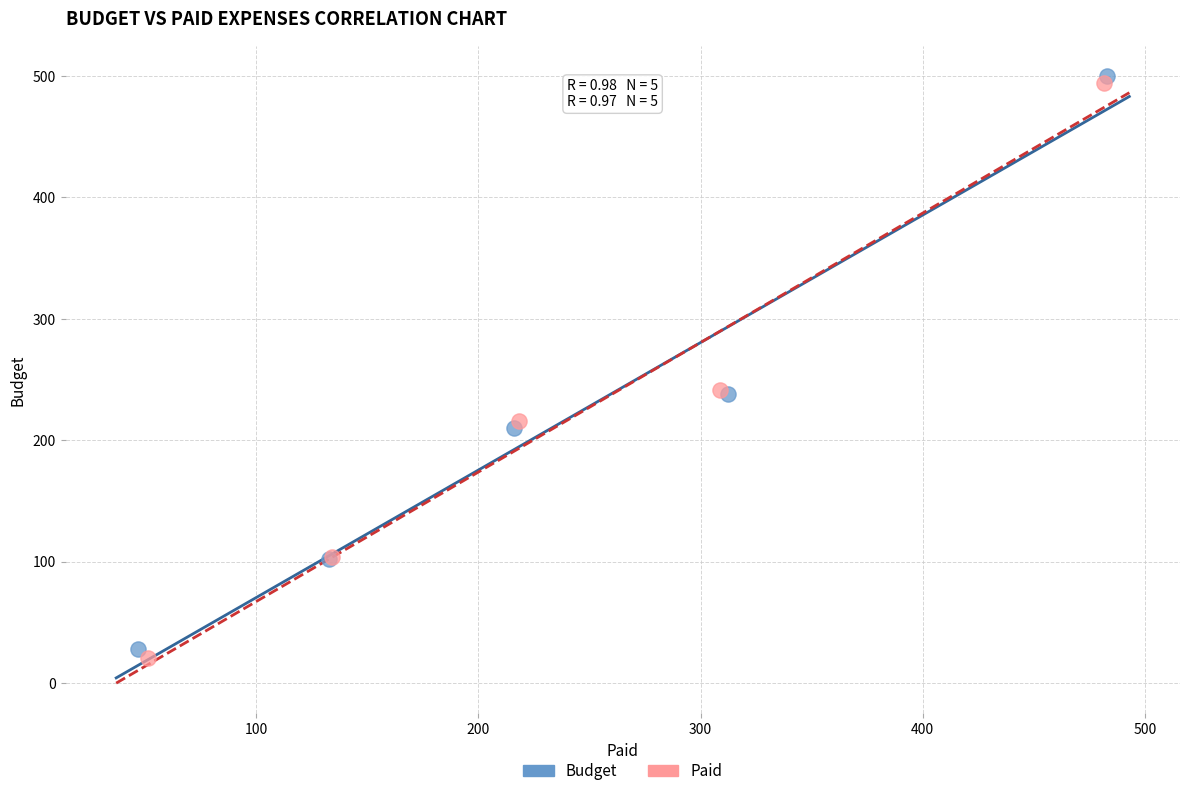

Which series has the largest Y range (max minus min)?

Paid